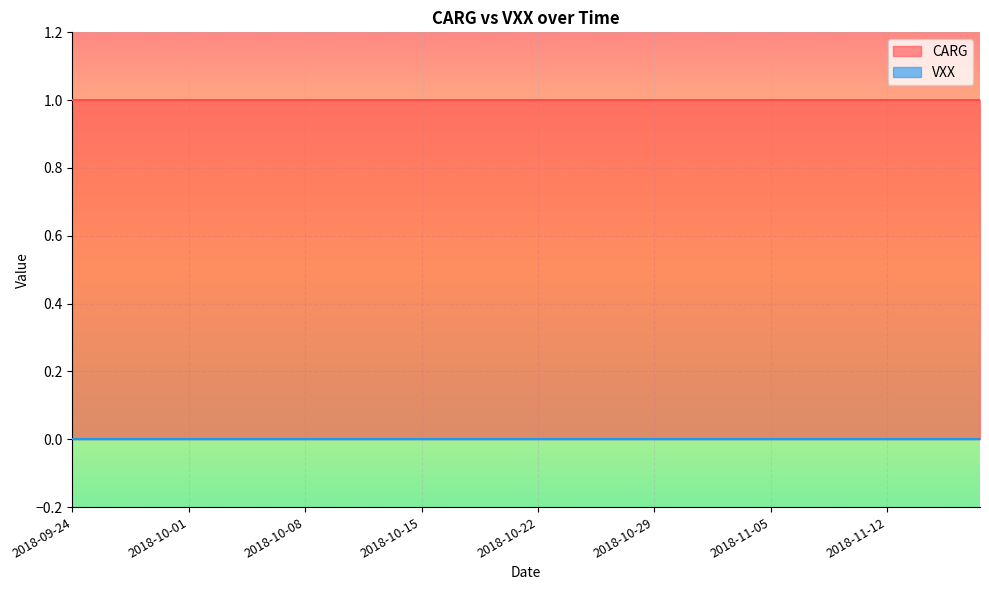

True or false: VXX and CARG intersect in this chart.

False